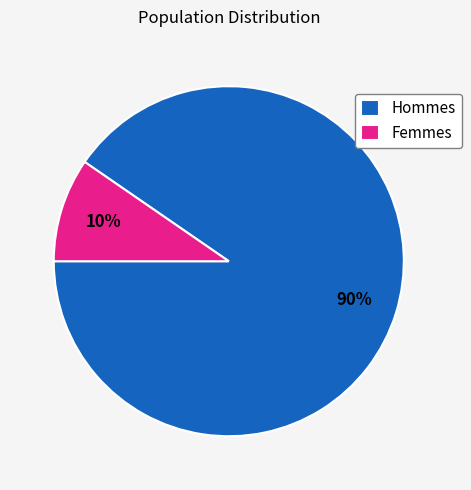

How many segments does this pie chart have?

2